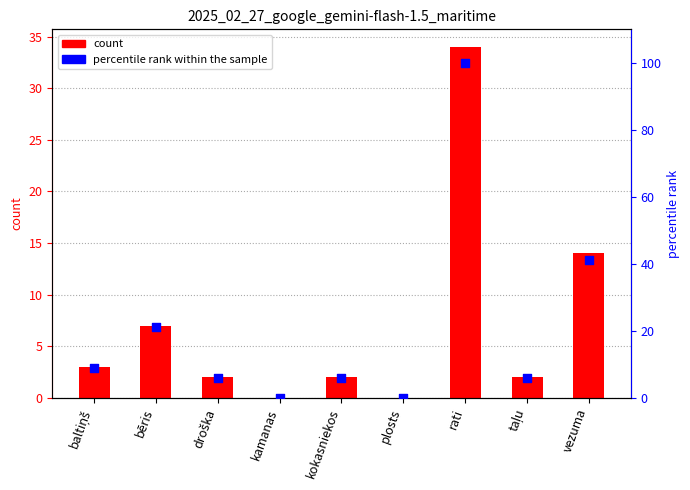

Which series reaches the minimum Y coordinate?

count